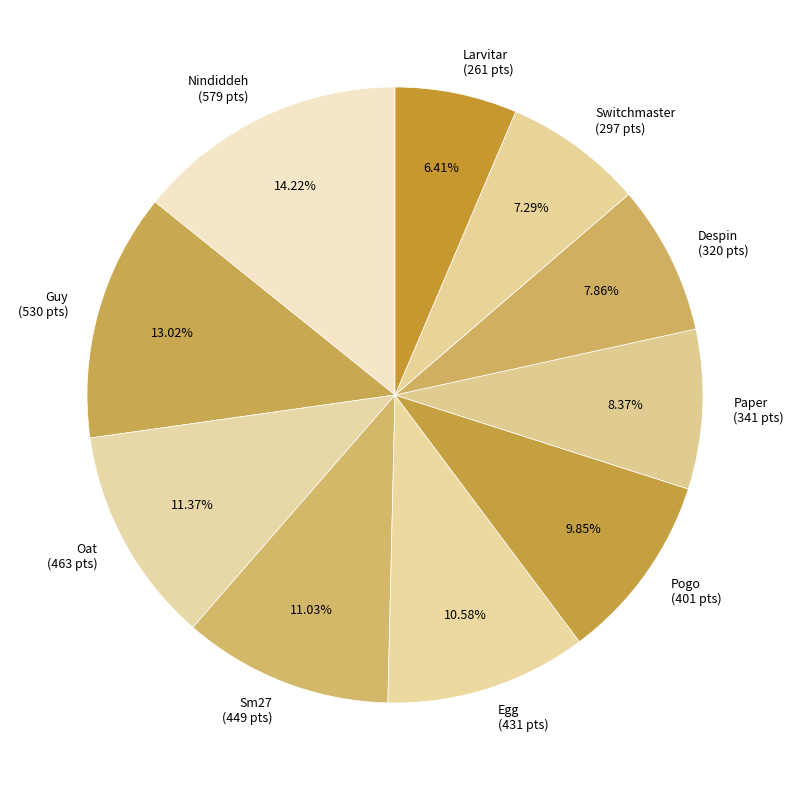

Count the number of slices in the pie.

10